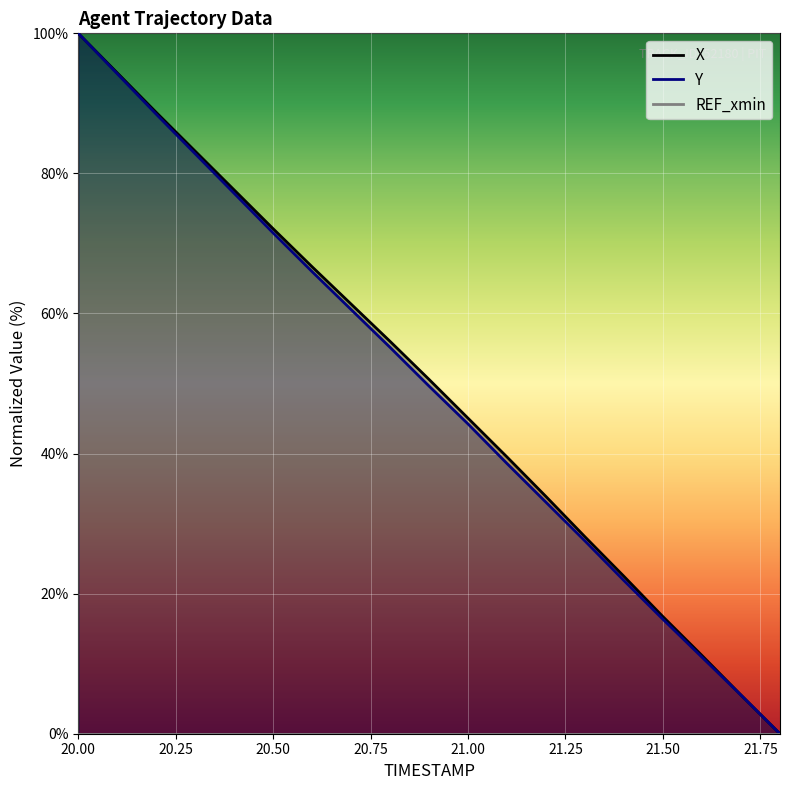

Which series has the largest total across all categories?

X